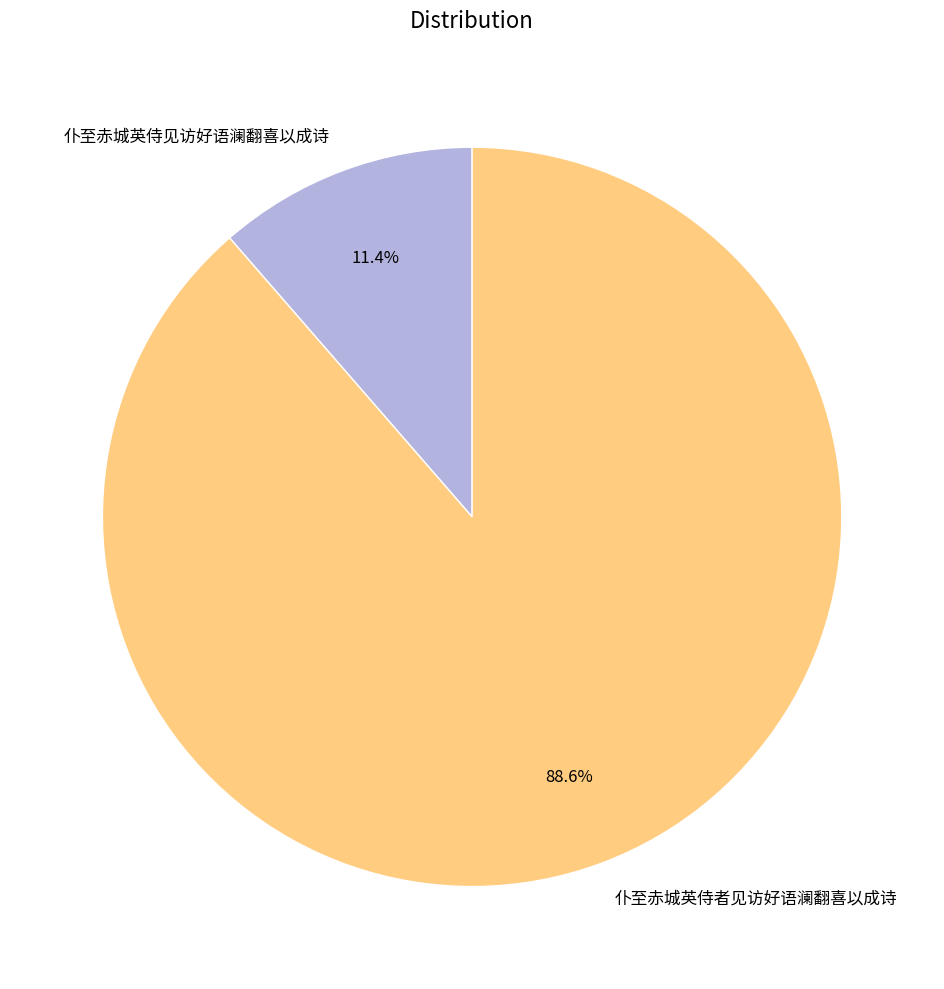

How many slices are in this pie chart?

2